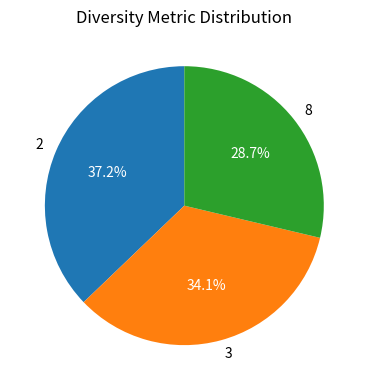

Is it true that 8 is 19% of the pie?

False